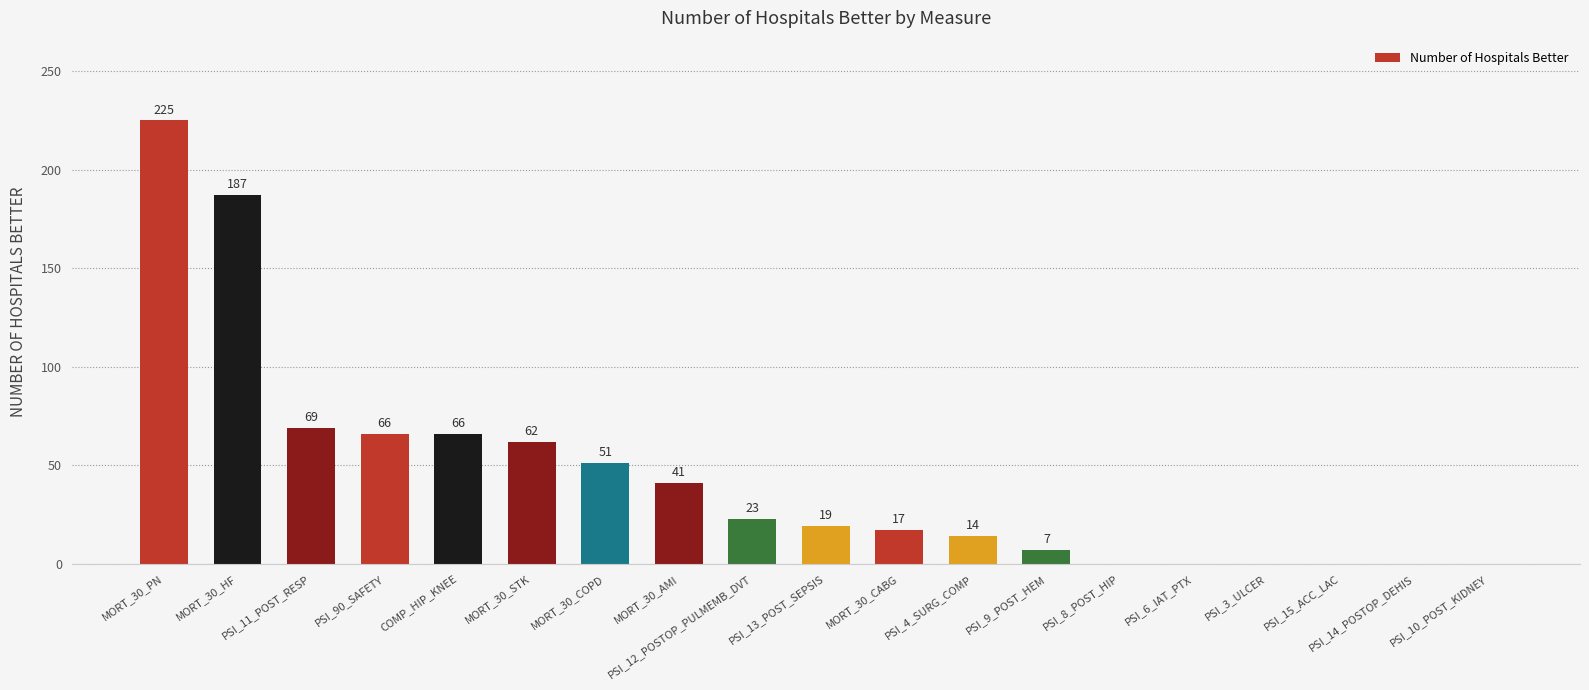

Read the value at MORT_30_STK.

62